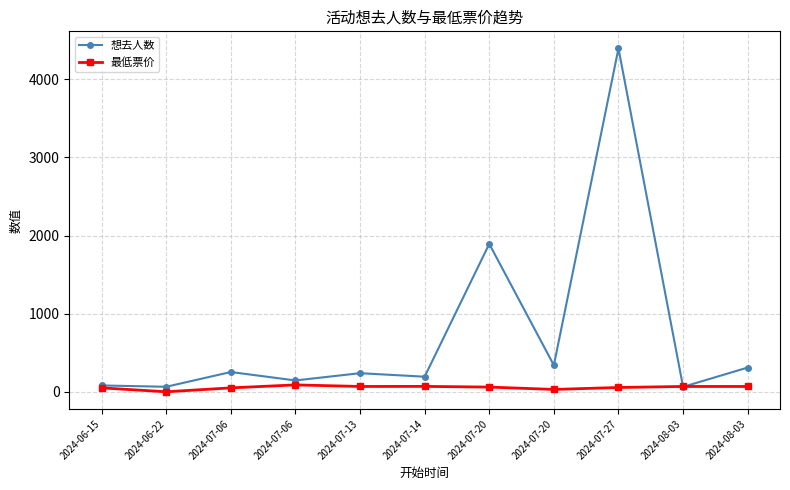

Reading left to right, extract all data points from this chart.

想去人数: 2024-06-15=81	2024-06-22=64	2024-07-06=253	2024-07-06=145	2024-07-13=238	2024-07-14=193	2024-07-20=1893	2024-07-20=340	2024-07-27=4394	2024-08-03=63	2024-08-03=310
最低票价: 2024-06-15=50	2024-06-22=0	2024-07-06=50	2024-07-06=88	2024-07-13=68	2024-07-14=69	2024-07-20=60	2024-07-20=30	2024-07-27=55	2024-08-03=68	2024-08-03=68